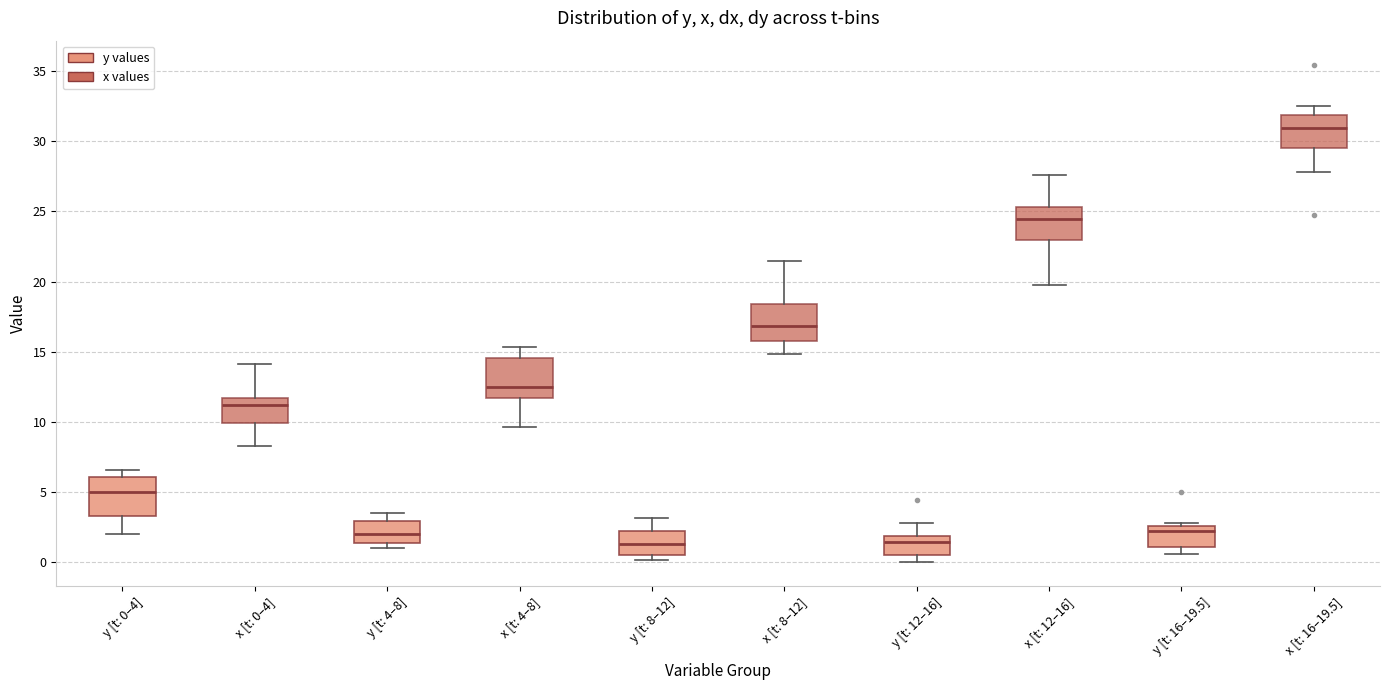

Reading left to right, read every box against the y-axis: the position of its median line, the range the box covers, and the ends of its whiskers. The values are not printed on the chart, so give them approximately, as read against the axis.

y [t: 0–4]: median 5.0, box 3.5 to 6.0, whiskers 2.0 to 6.5
x [t: 0–4]: median 11.0, box 10.0 to 11.5, whiskers 8.5 to 14.0
y [t: 4–8]: median 2.0, box 1.5 to 3.0, whiskers 1.0 to 3.5
x [t: 4–8]: median 12.5, box 11.5 to 14.5, whiskers 9.5 to 15.5
y [t: 8–12]: median 1.5, box 0.5 to 2.0, whiskers 0.0 to 3.0
x [t: 8–12]: median 17.0, box 16.0 to 18.5, whiskers 15.0 to 21.5
y [t: 12–16]: median 1.5, box 0.5 to 2.0, whiskers 0.0 to 3.0
x [t: 12–16]: median 24.5, box 23.0 to 25.5, whiskers 19.5 to 27.5
y [t: 16–19.5]: median 2.0, box 1.0 to 2.5, whiskers 0.5 to 3.0
x [t: 16–19.5]: median 31.0, box 29.5 to 32.0, whiskers 28.0 to 32.5